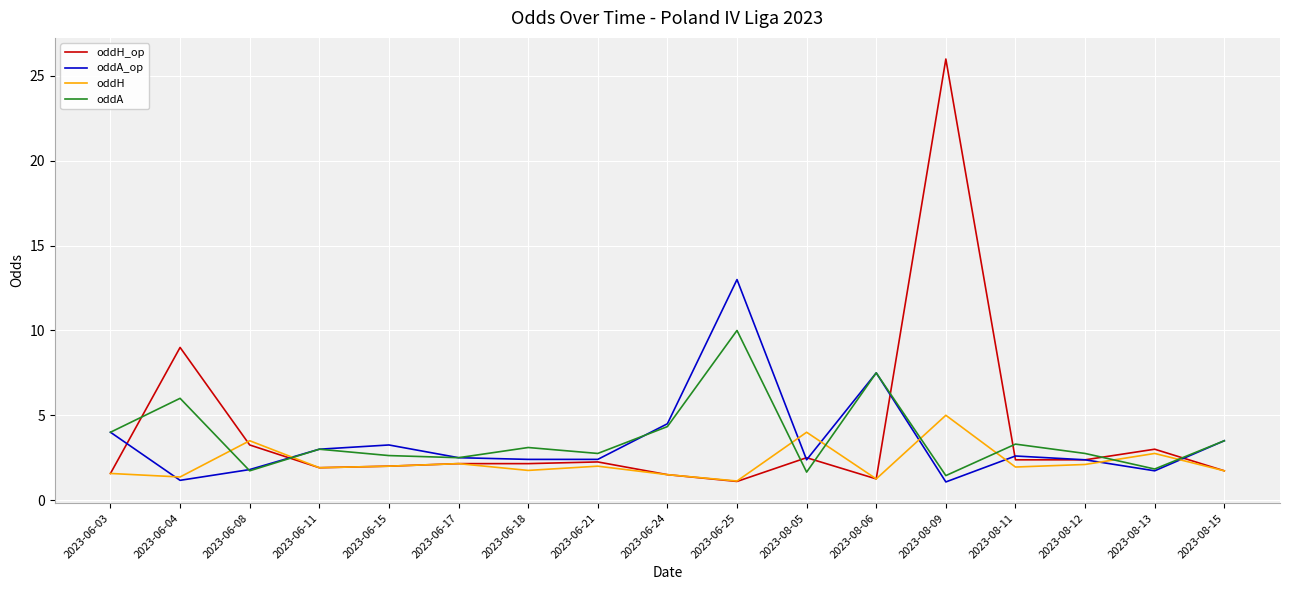

What is the difference between the oddH values at 2023-06-03 and 2023-08-06?

0.3